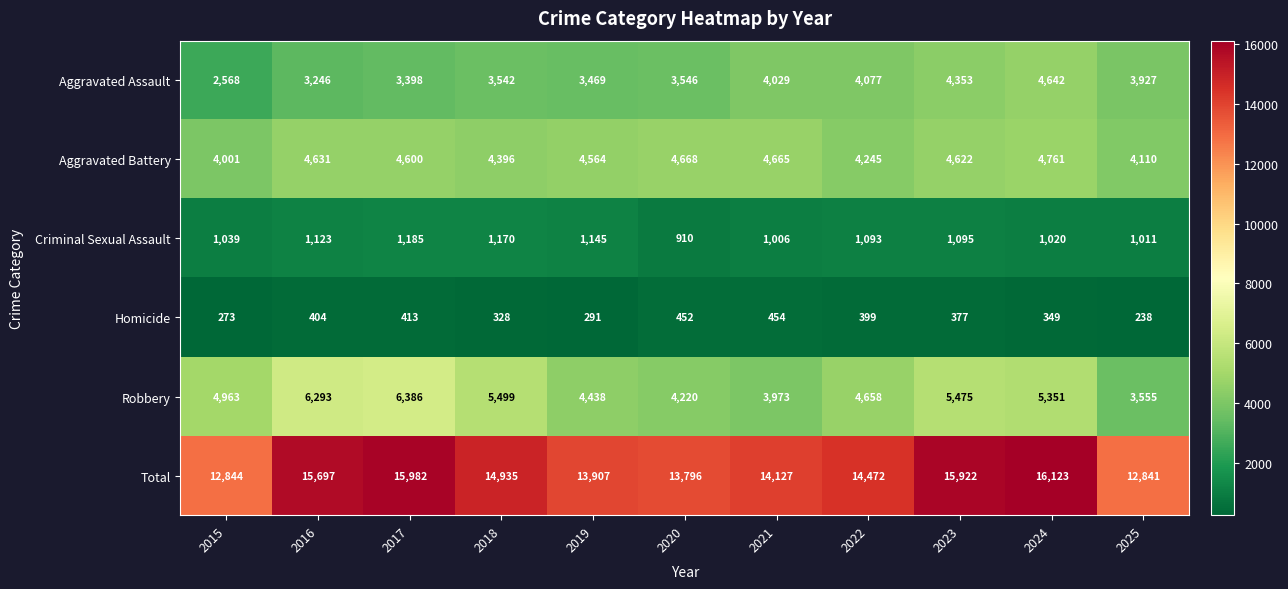

What is the greatest value displayed?

16123